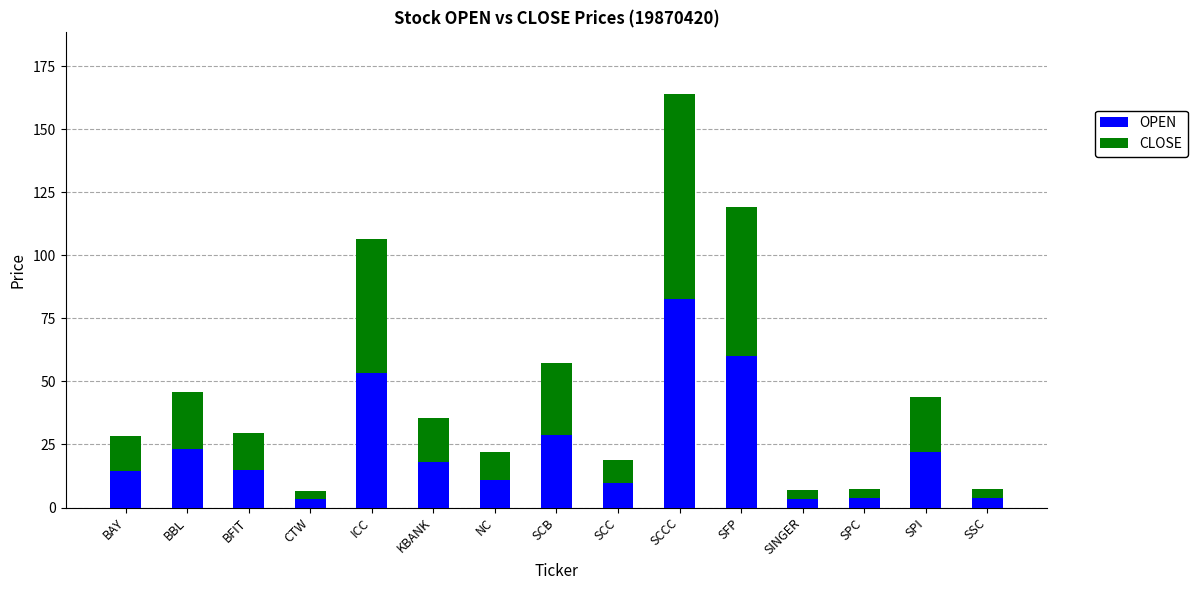

Read the OPEN value at KBANK.

17.9